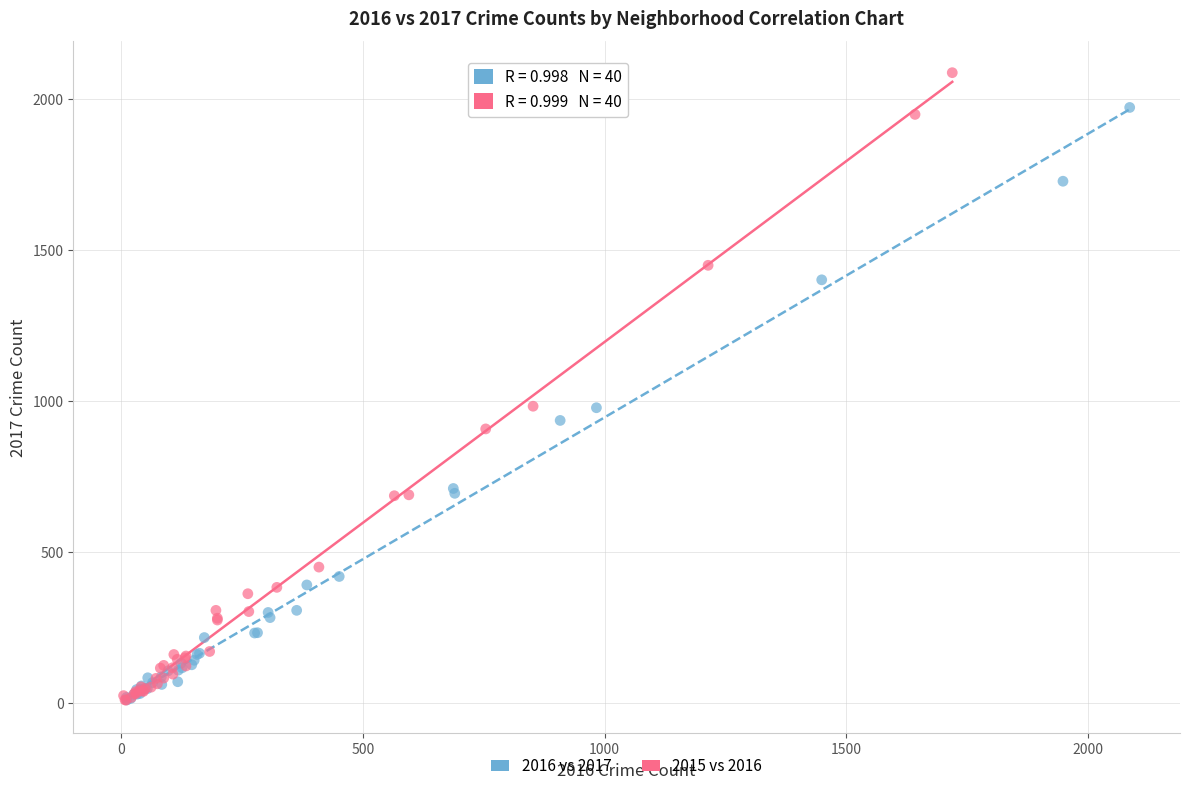

Which series has the widest spread of Y values?

2015 vs 2016